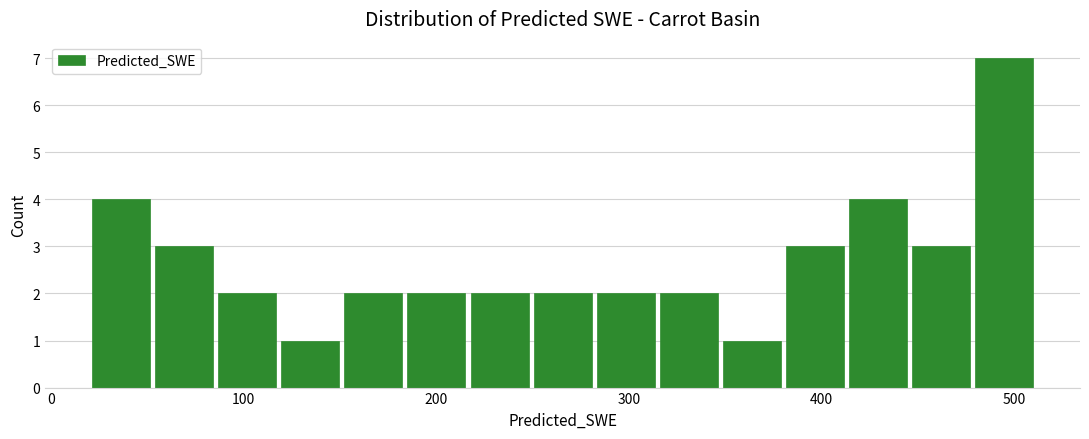

Around what value on the x-axis is the tallest bar? Give the approximate position of its centre, as read against the axis.

490